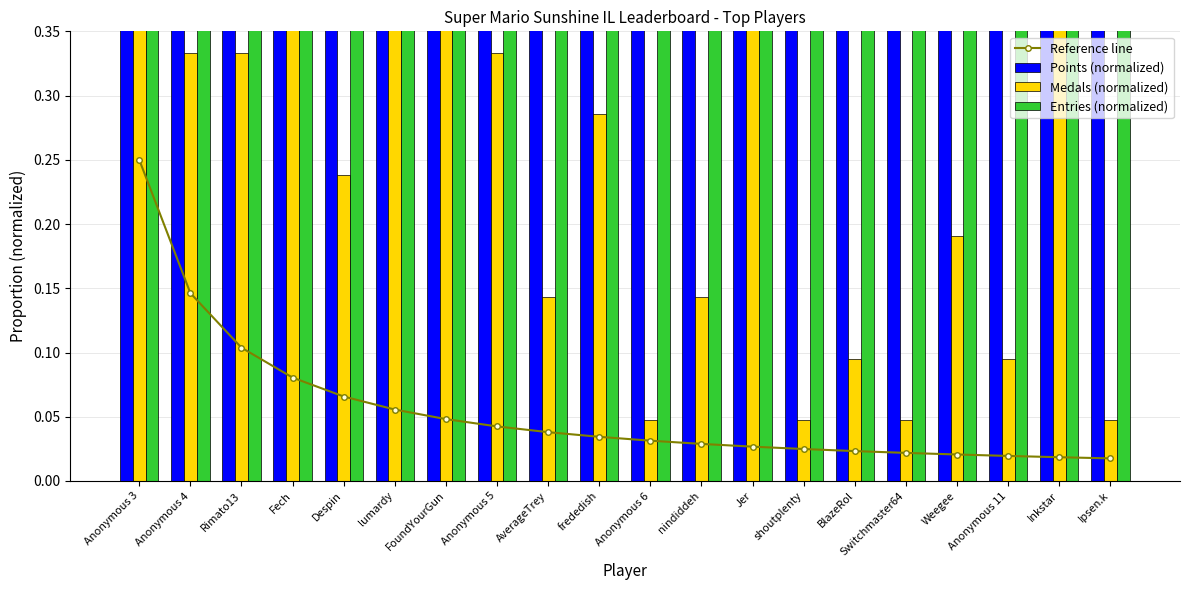

Which category has the lowest value in the Entries (normalized) series?

Anonymous 11